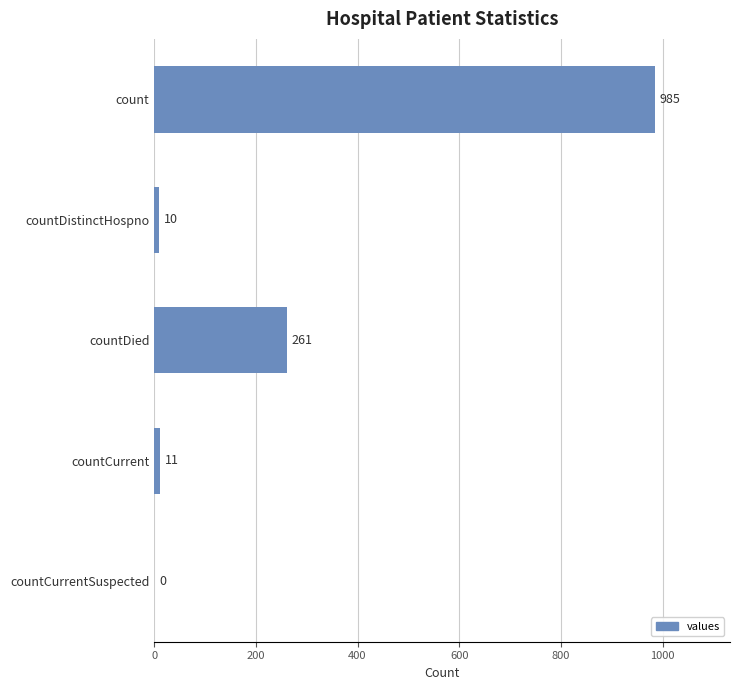

Are the bars horizontal?

Yes